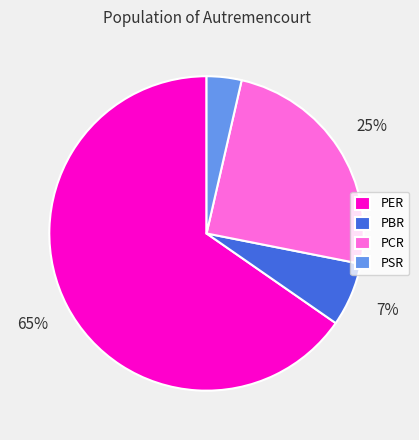

Rank the categories by value from lowest to highest.

PSR, PBR, PCR, PER